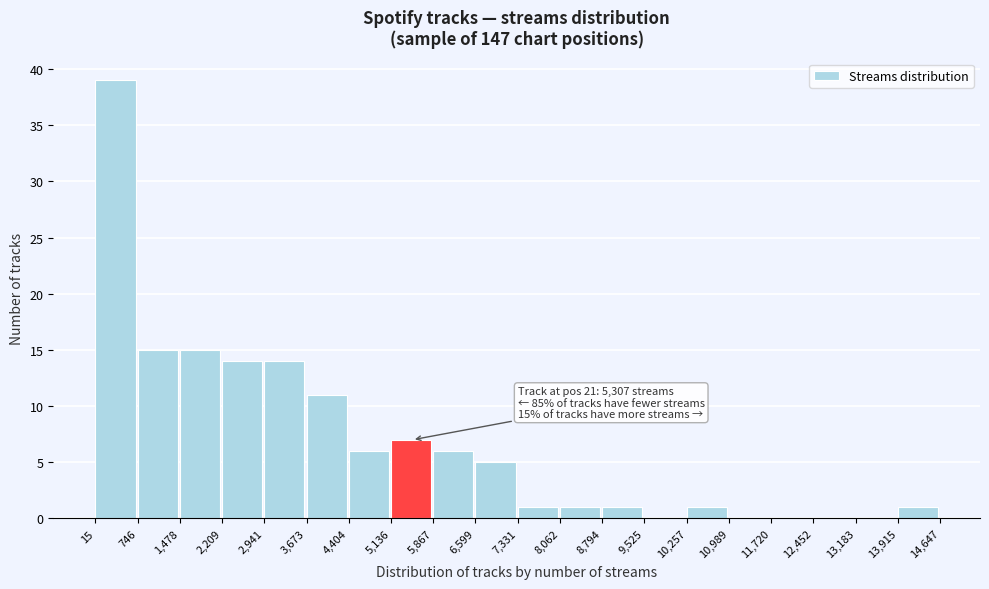

Over which range of the x-axis is the bar tallest?

15 to 746